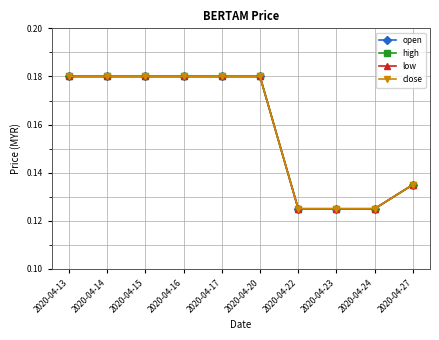

What is the value of the low point at the 7th from the left?

0.1